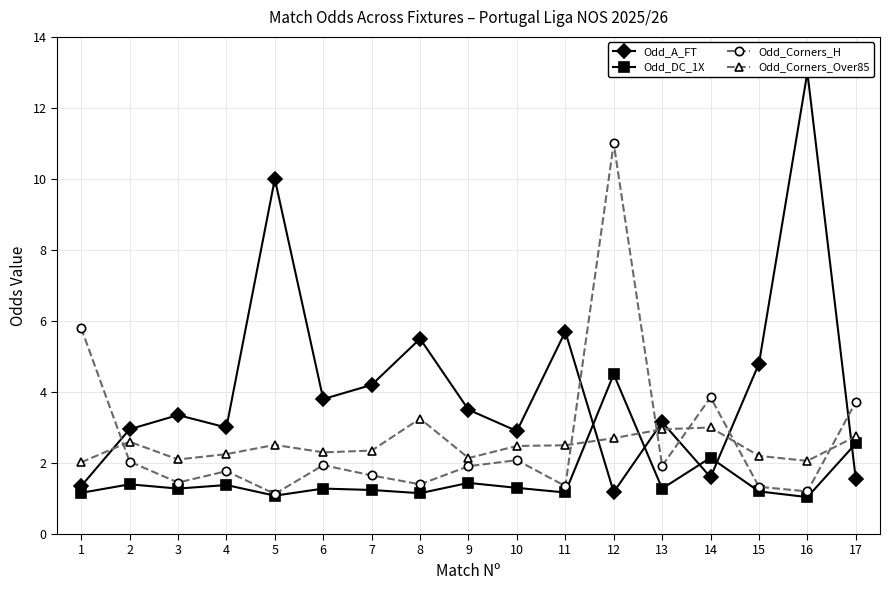

What is the difference between the maximum and minimum values in the Odd_Corners_Over85 series?

1.2